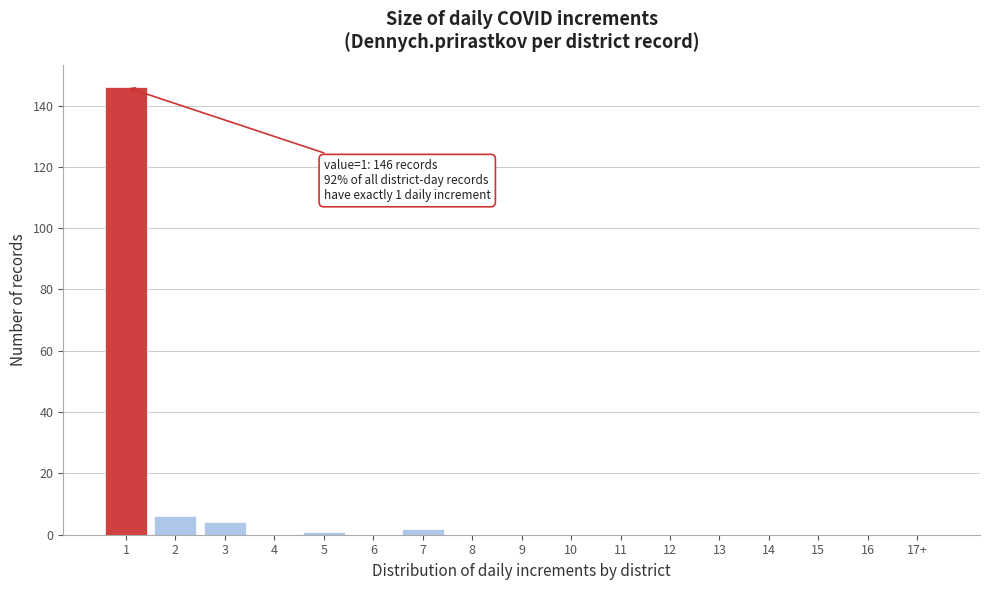

Reading right to left, what are all the values shown in this chart?

17+=0	16=0	15=0	14=0	13=0	12=0	11=0	10=0	9=0	8=0	7=2	6=0	5=1	4=0	3=4	2=6	1=146